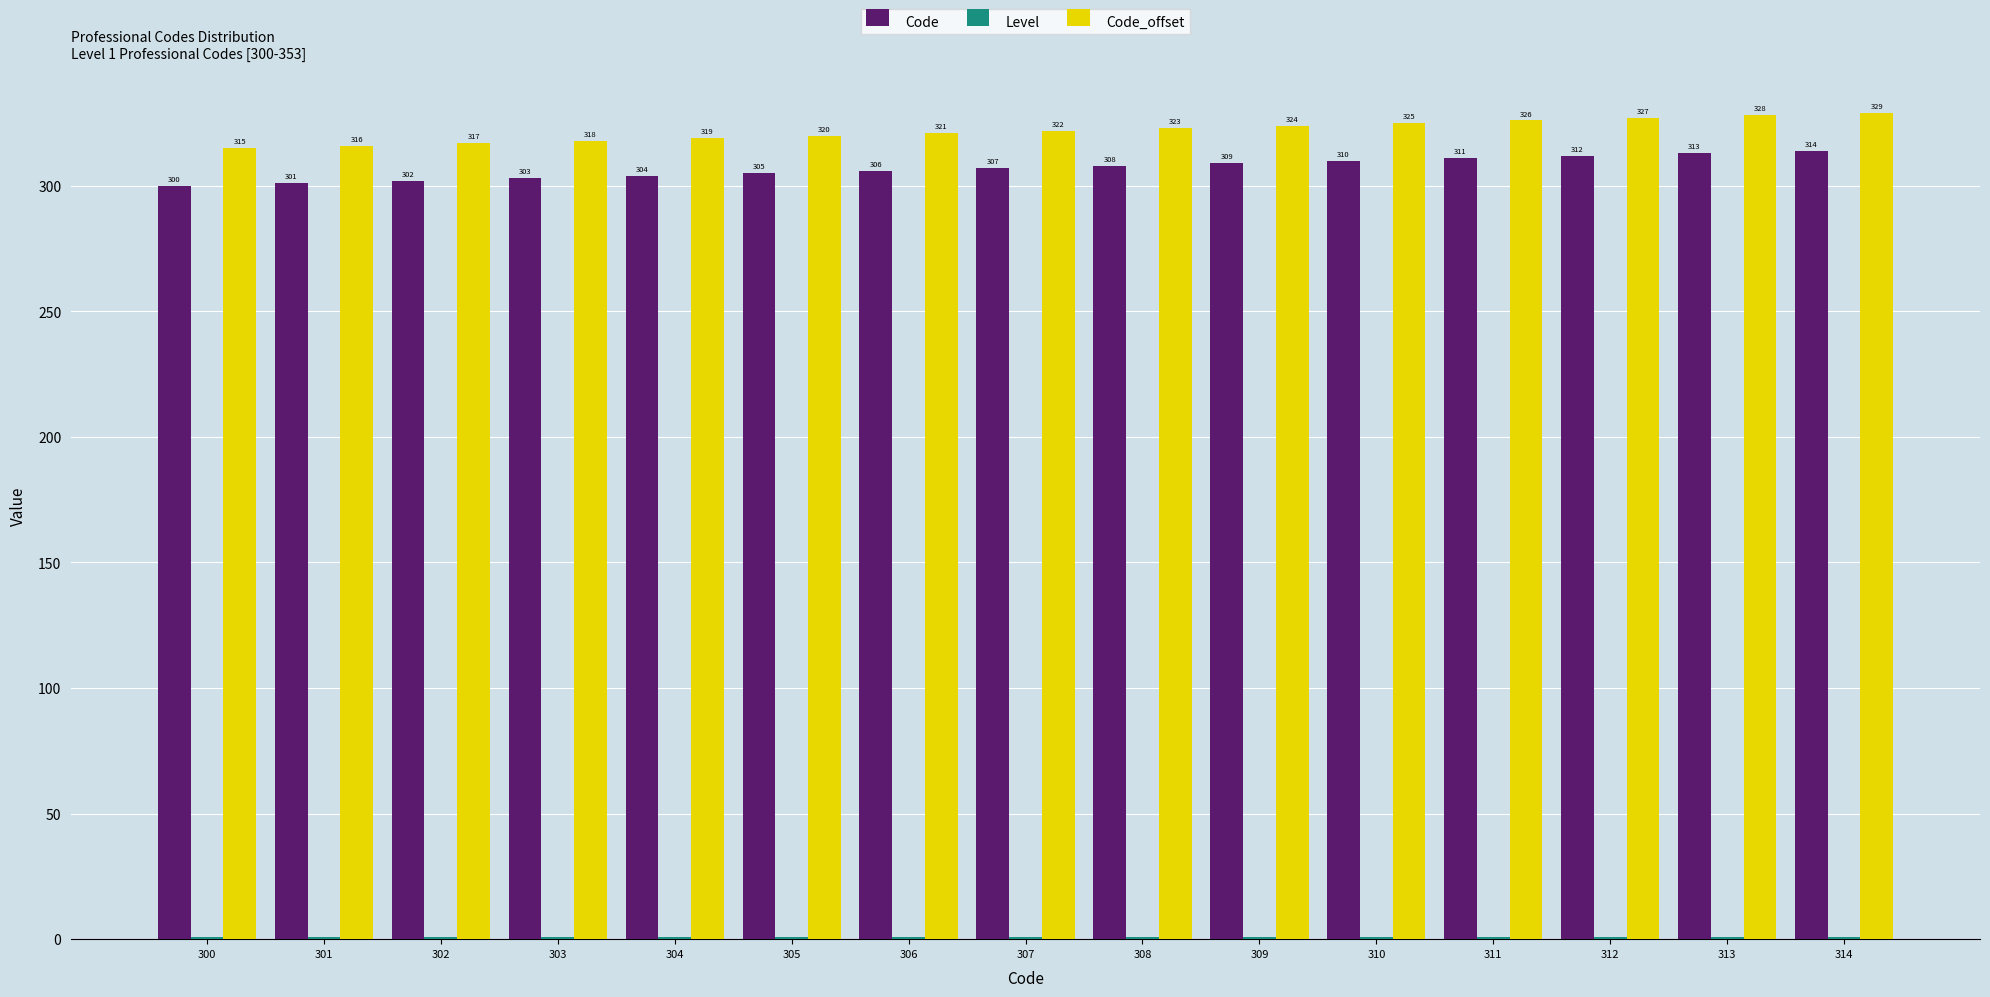

What is the highest value of the Code_offset series?

329